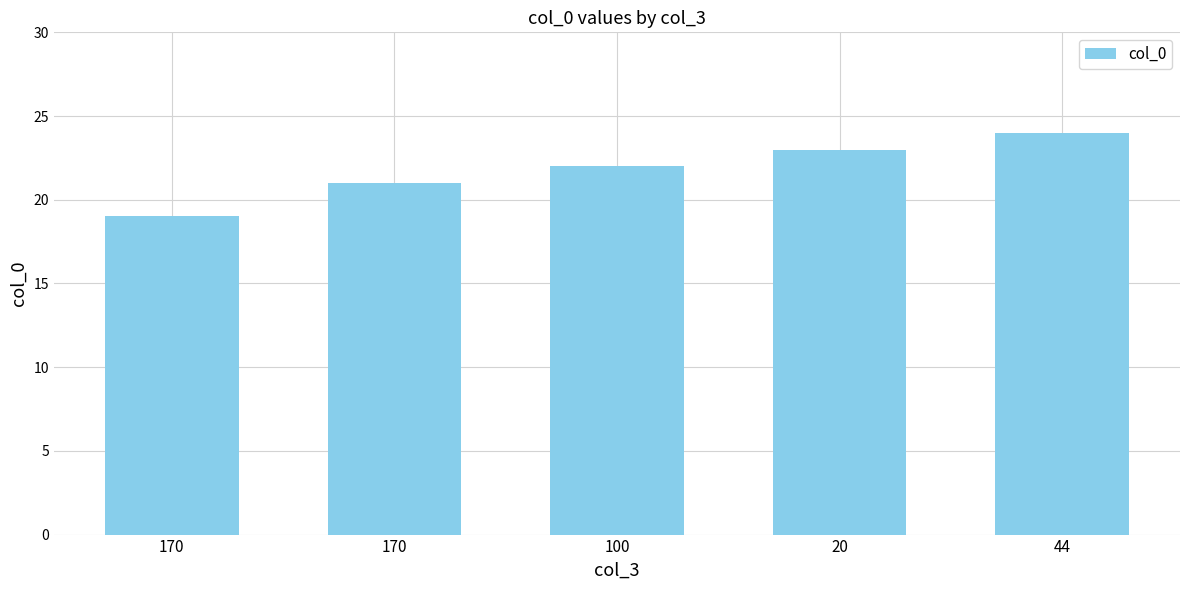

Rank the categories by value from highest to lowest.

44, 20, 100, 170, 170